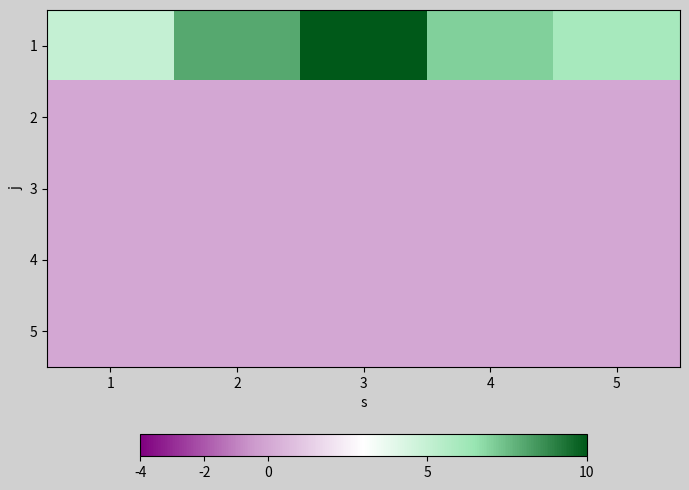

What is the difference between the highest and lowest values at 3?

10